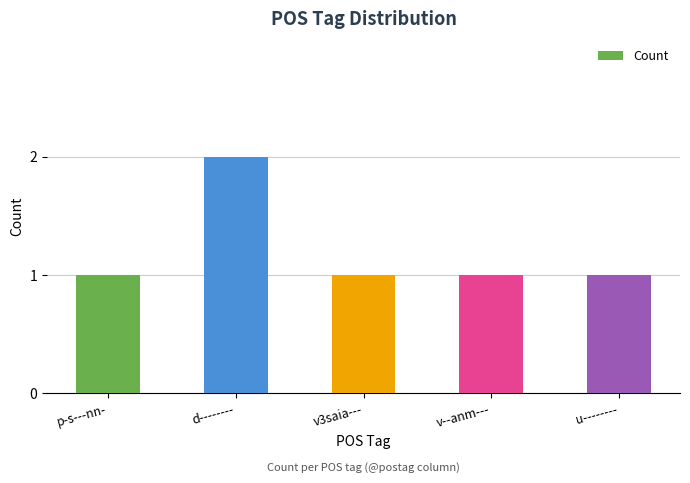

Reading left to right, list all the values displayed in this chart.

1	2	1	1	1